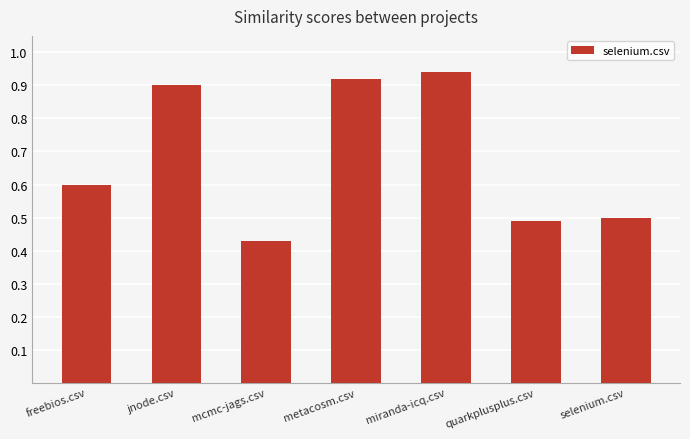

Which label corresponds to the smallest value in the chart?

mcmc-jags.csv